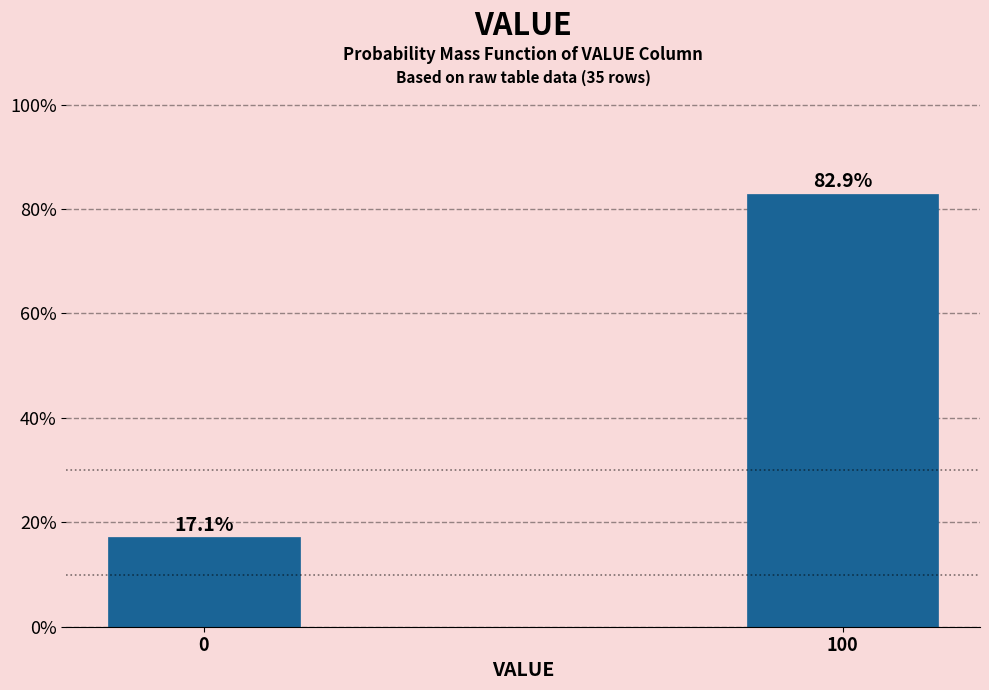

Reading right to left, list all the values displayed in this chart.

82.9	17.1